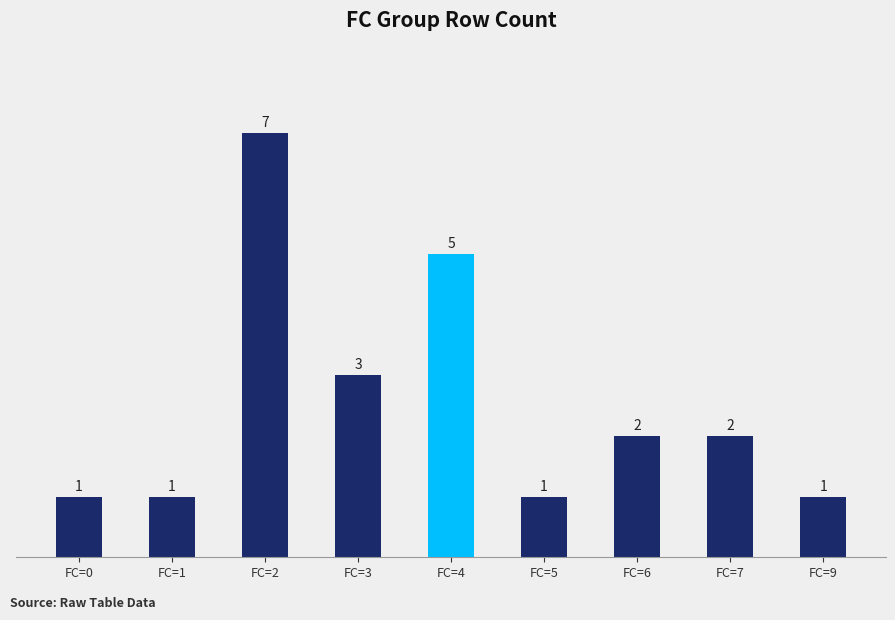

What is the smallest value displayed?

1